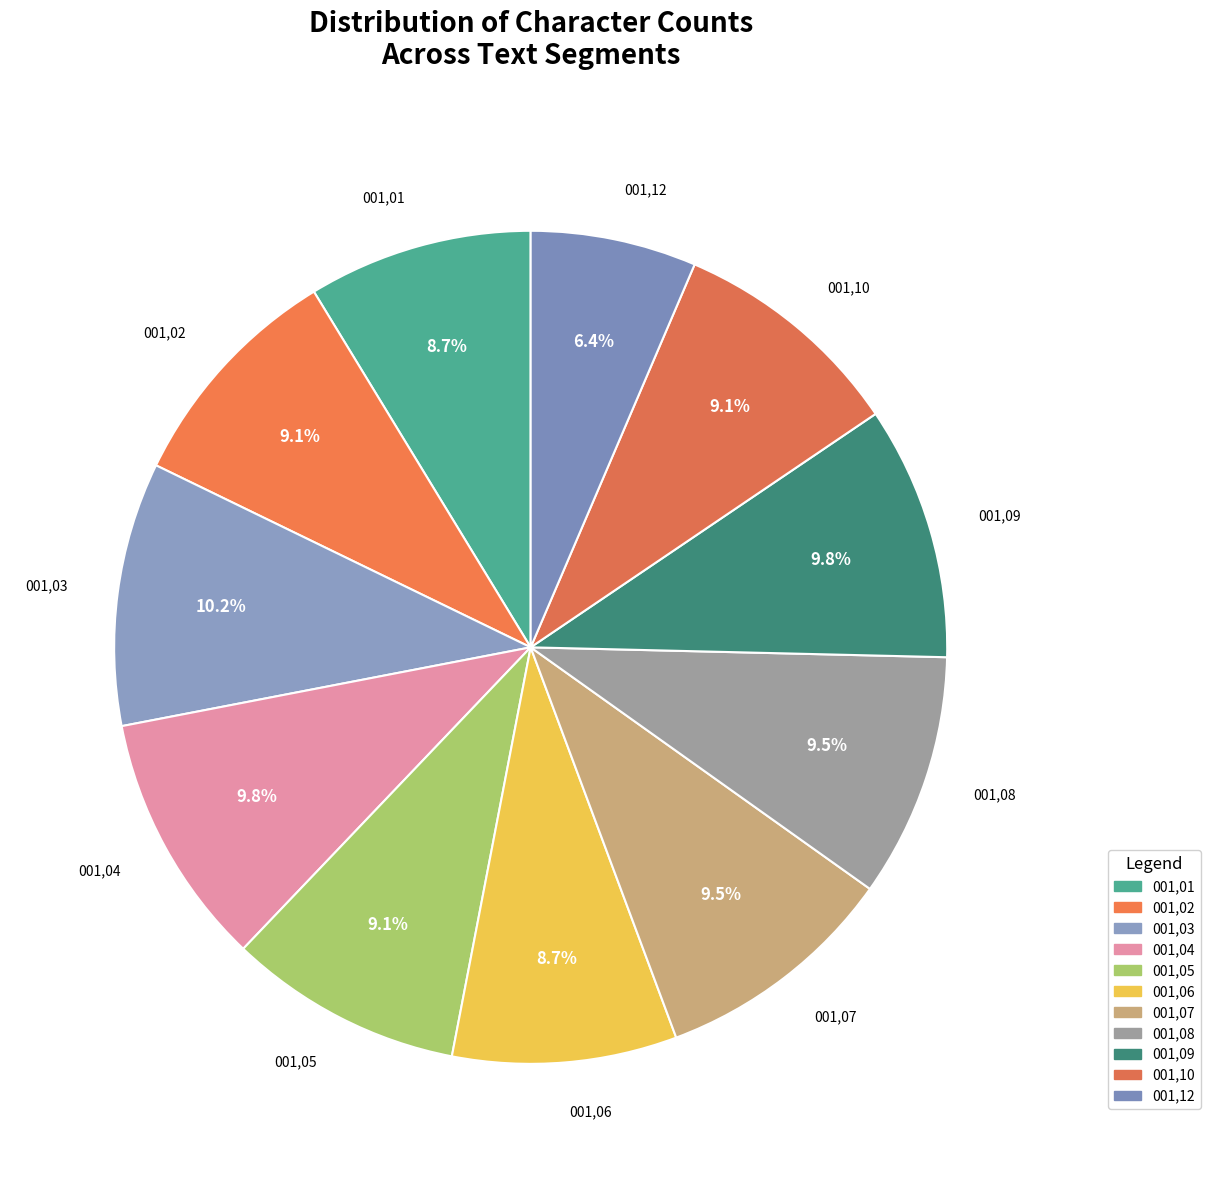

Does any single category account for the majority?

No